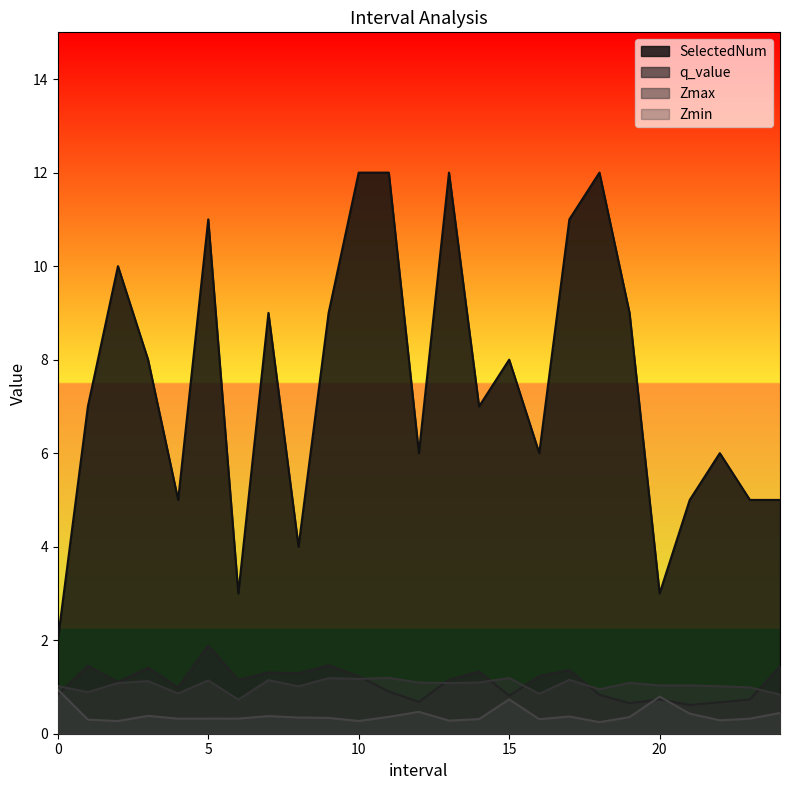

What is the label of the 1st point from the right?

24.0